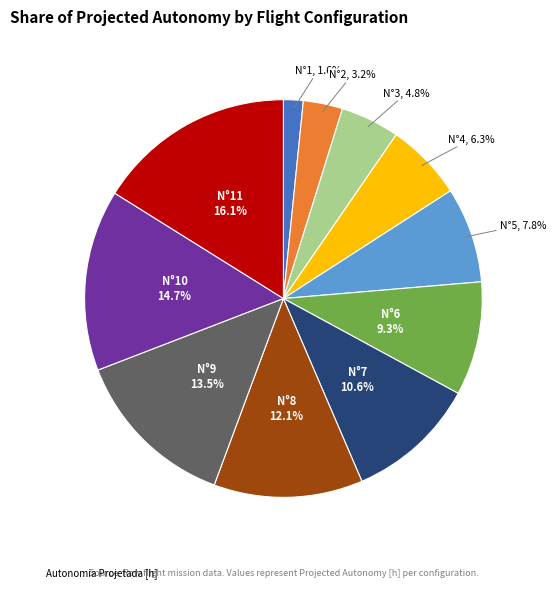

Is there any slice that represents more than half of the pie?

No